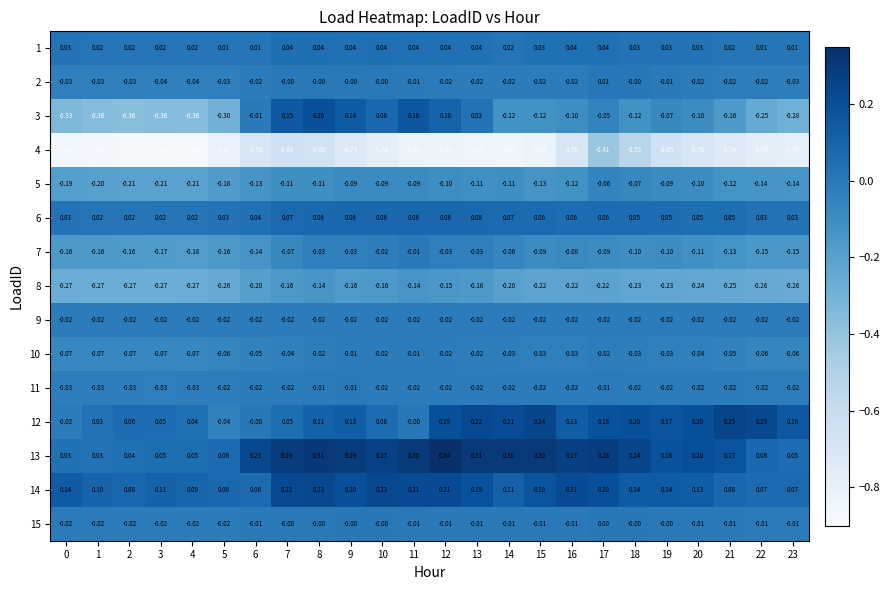

Which series has the widest spread of values?

3